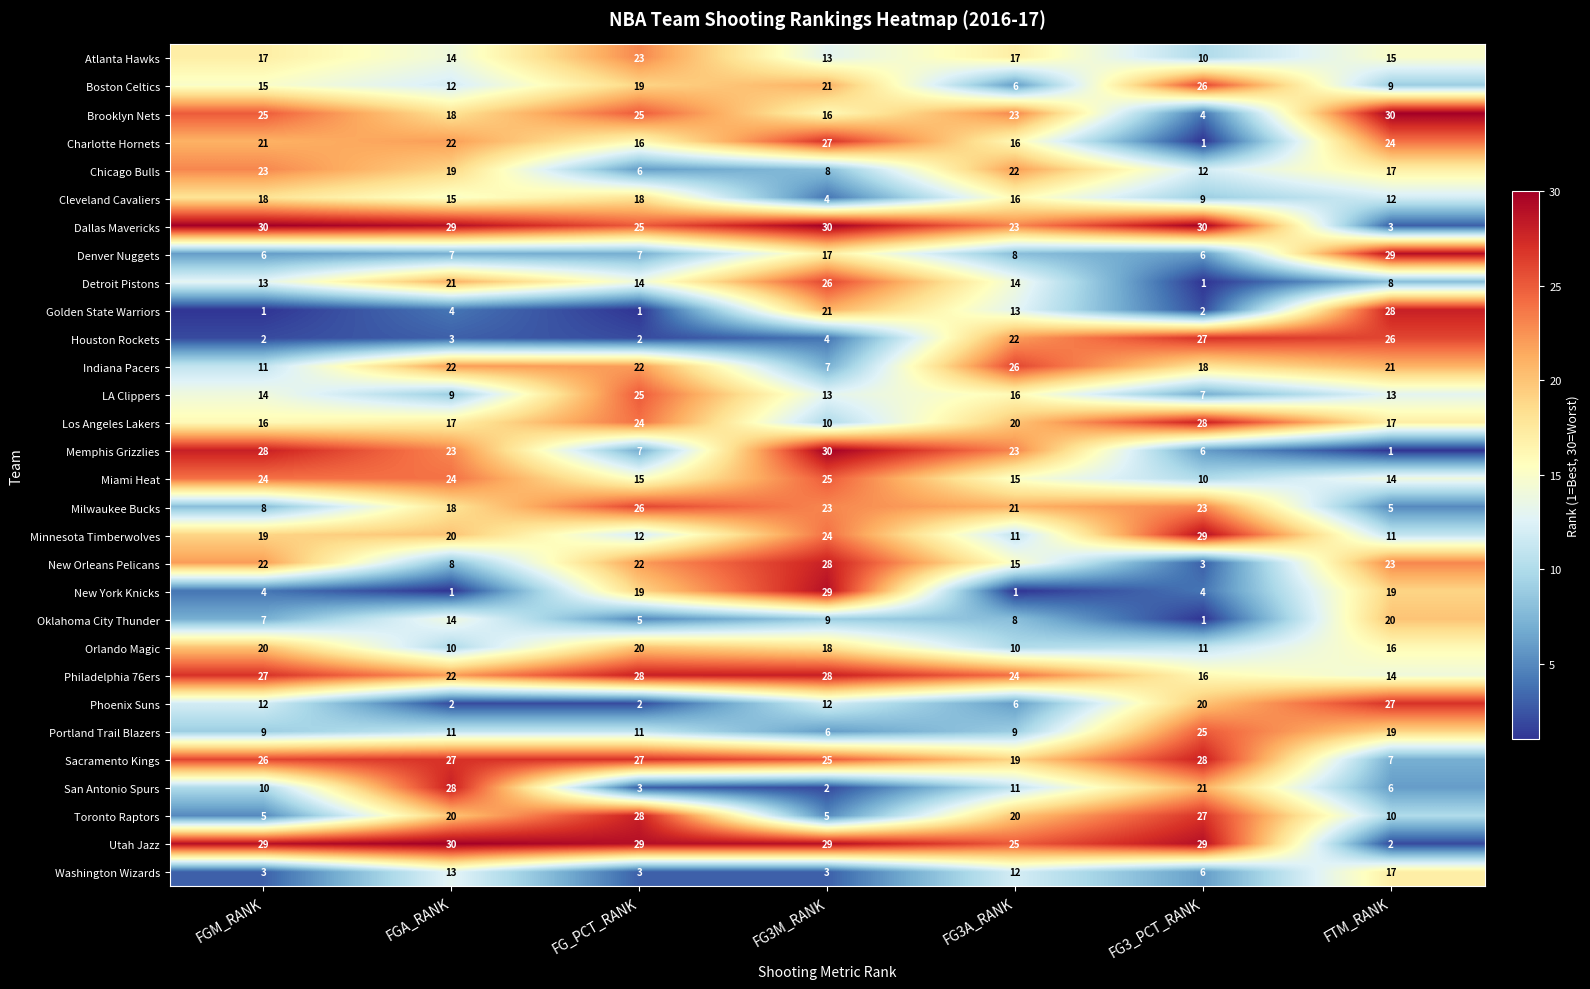

Which category has the highest value in the Golden State Warriors series?

FTM_RANK